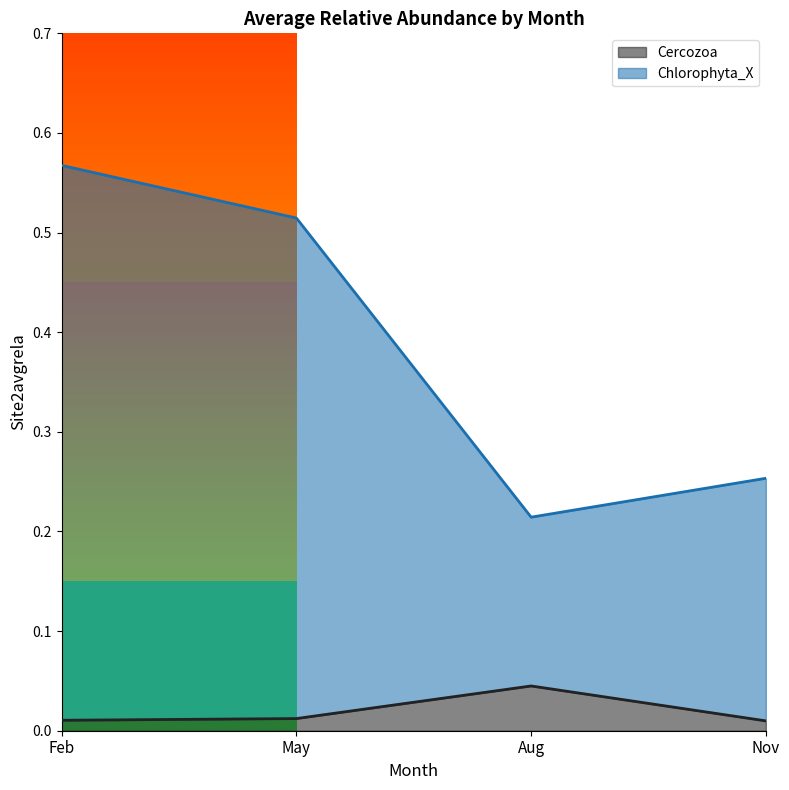

True or false: Chlorophyta_X has more than 0 interior local peaks.

False